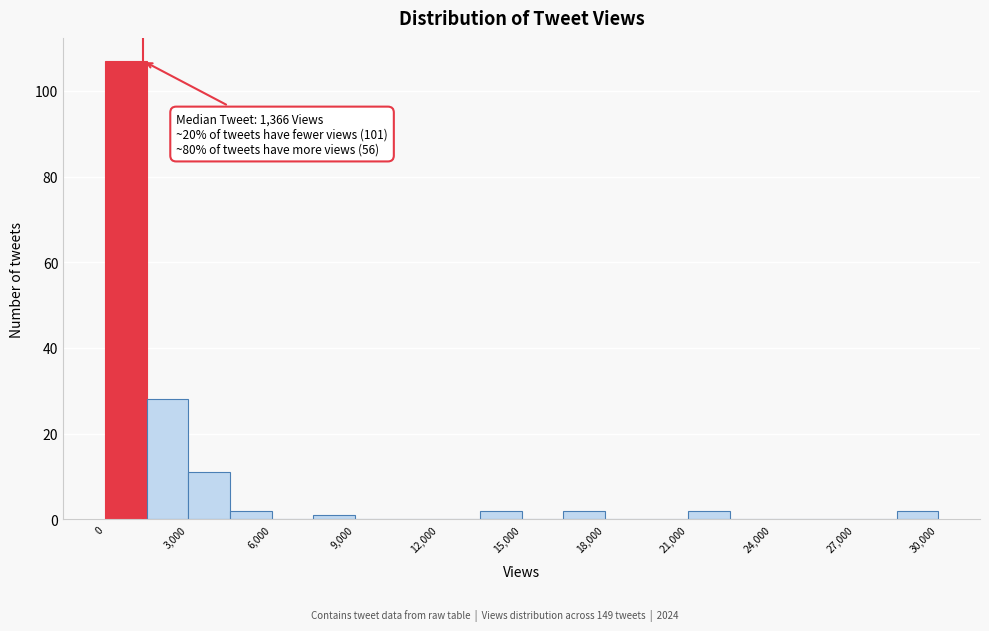

Read against the x-axis, roughly where is the centre of the tallest bar?

1000